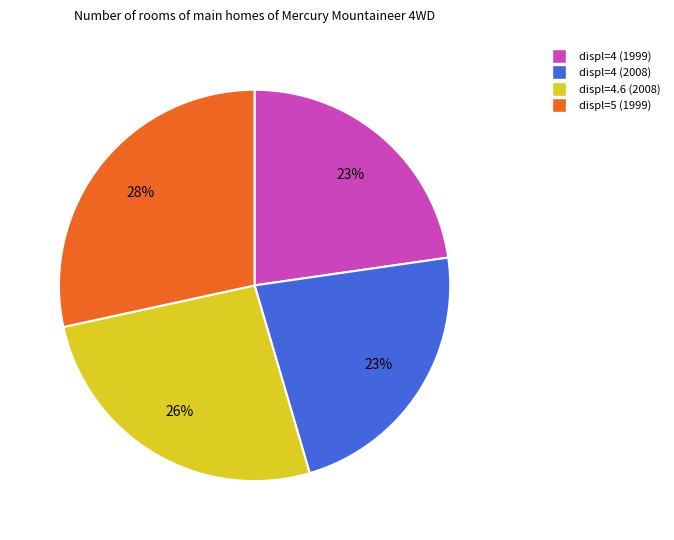

True or false: displ=5 (1999) accounts for 42% of the total.

False